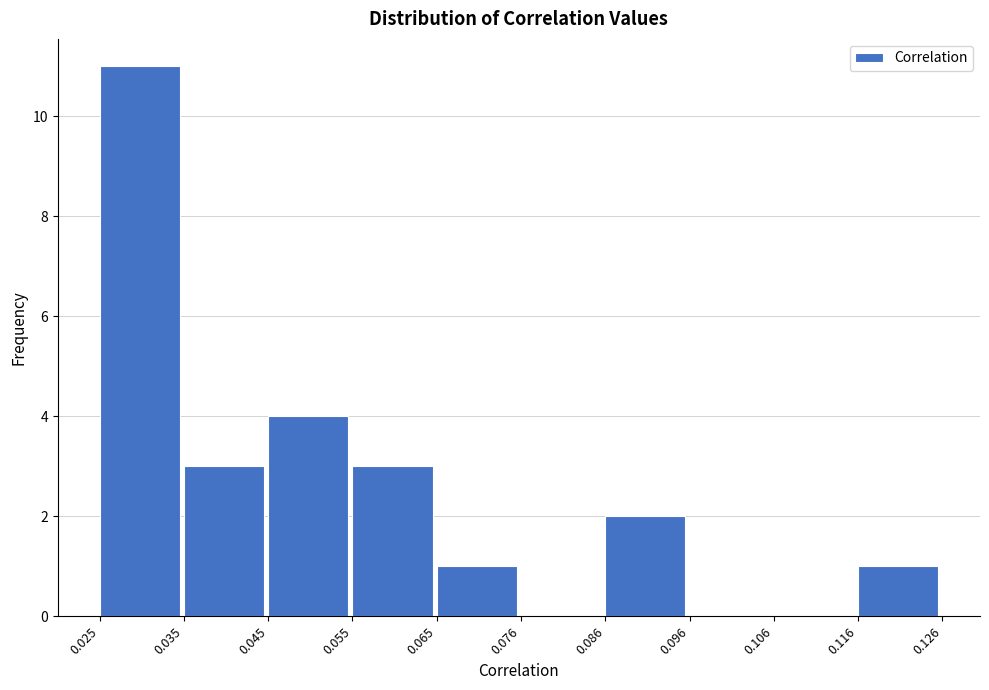

What is the height of the bar covering 0.025 to 0.035 on the x-axis? The values are not printed on the chart, so give them approximately, as read against the axis.

11